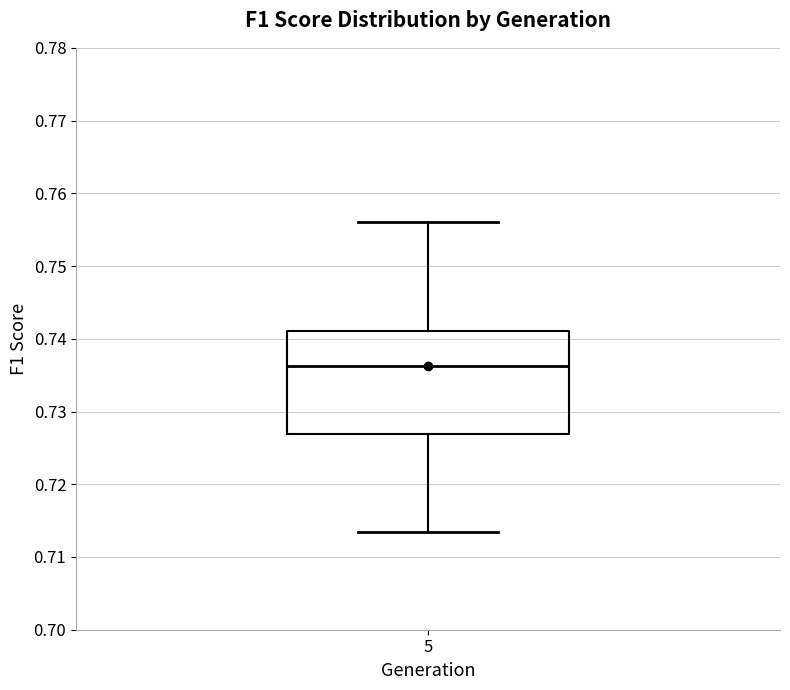

Read this box plot against the y-axis: the position of the median line, the range covered by the box, and the ends of both whiskers. The values are not printed on the chart, so give them approximately, as read against the axis.

median 0.736, box 0.727 to 0.741, whiskers 0.713 to 0.756